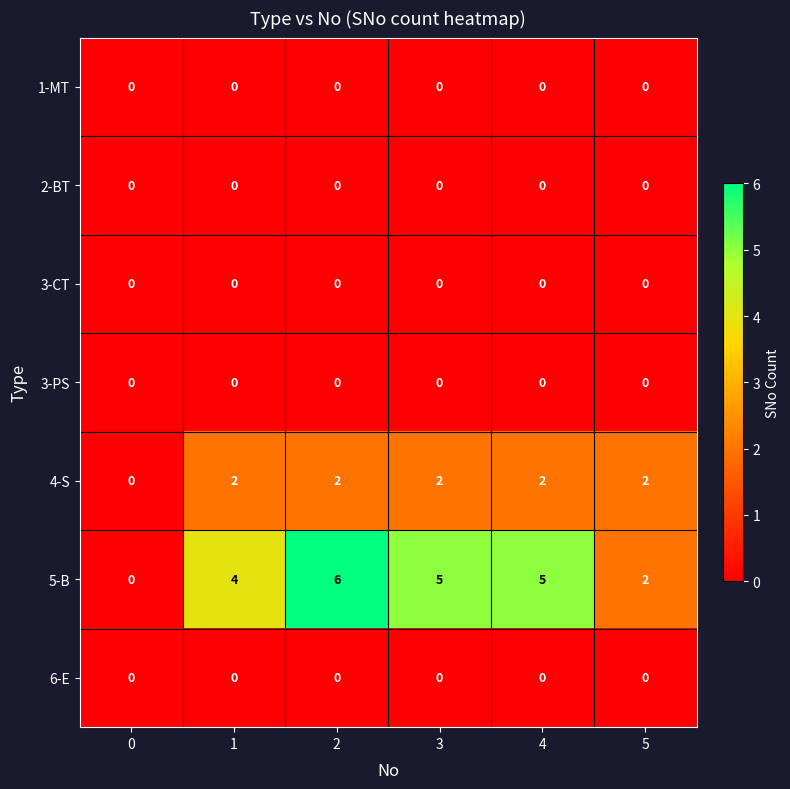

Is it true that 4-S equals 2 at 2?

True